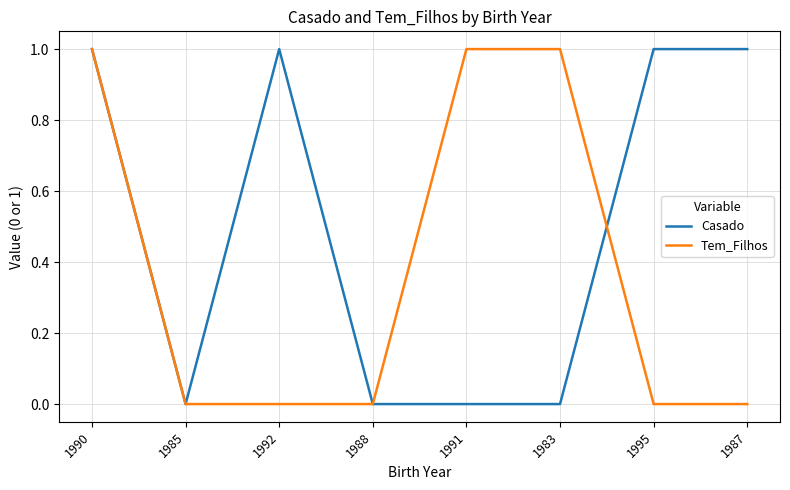

Reading left to right, extract all data points from this chart.

Casado: 1	0	1	0	0	0	1	1
Tem_Filhos: 1	0	0	0	1	1	0	0